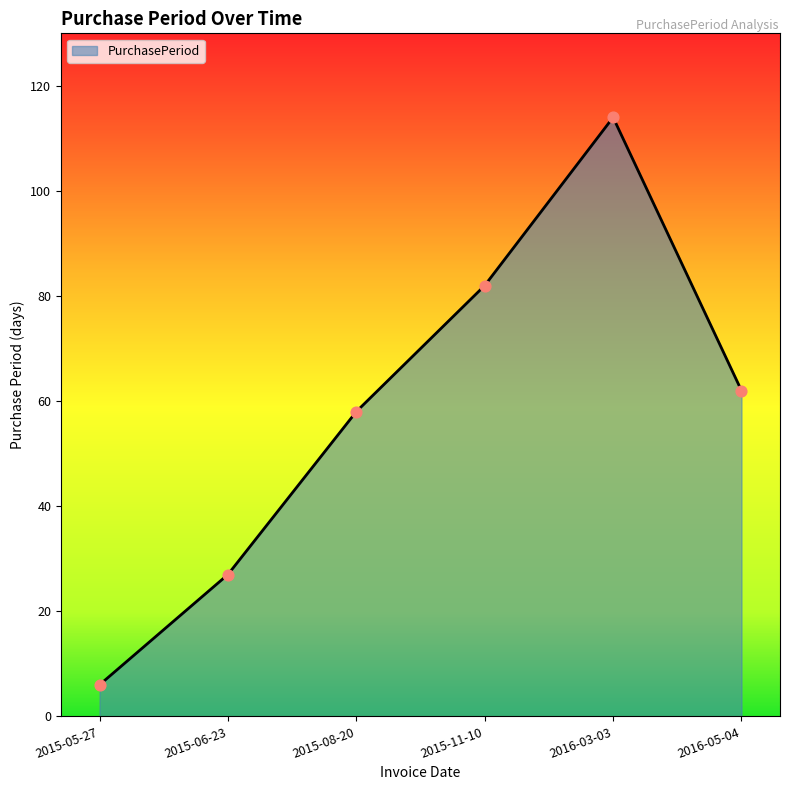

Between 2016-05-04 and 2015-06-23, which is larger?

2016-05-04